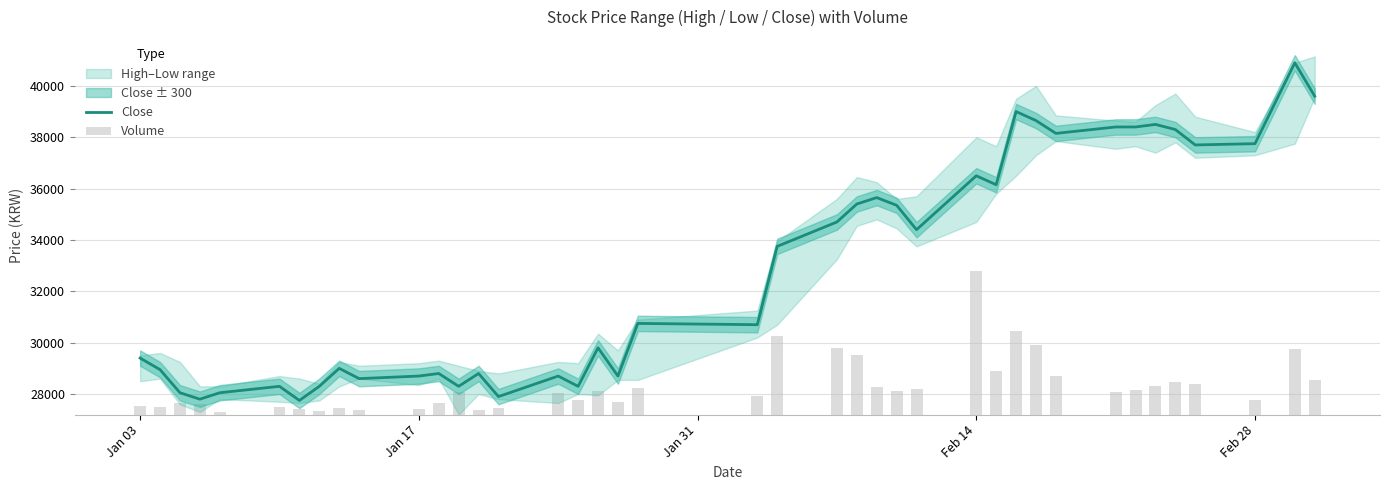

What is the sum of all values?

1310900